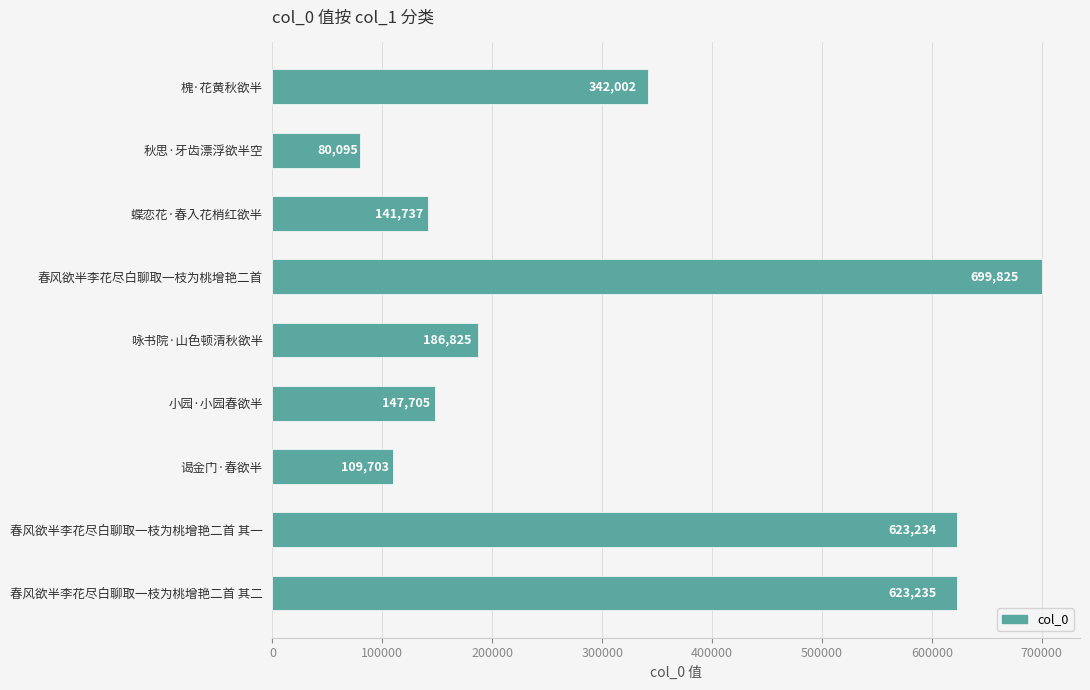

Reading top to bottom, transcribe all the data shown in this chart.

槐·花黄秋欲半=342002	秋思·牙齿漂浮欲半空=80095	蝶恋花·春入花梢红欲半=141737	春风欲半李花尽白聊取一枝为桃增艳二首=699825	咏书院·山色顿清秋欲半=186825	小园·小园春欲半=147705	谒金门·春欲半=109703	春风欲半李花尽白聊取一枝为桃增艳二首 其一=623234	春风欲半李花尽白聊取一枝为桃增艳二首 其二=623235